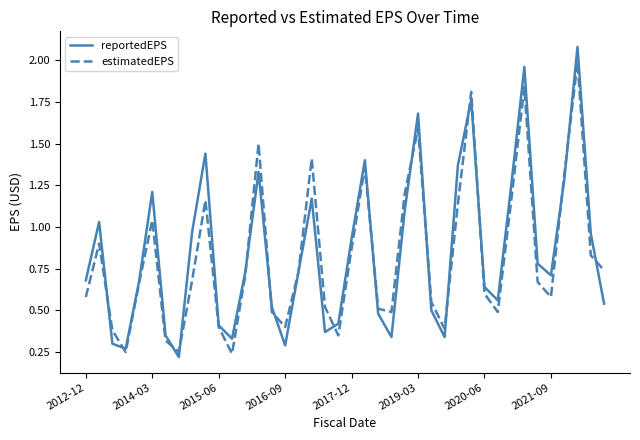

Rank the series by their maximum value, from lowest to highest.

estimatedEPS, reportedEPS